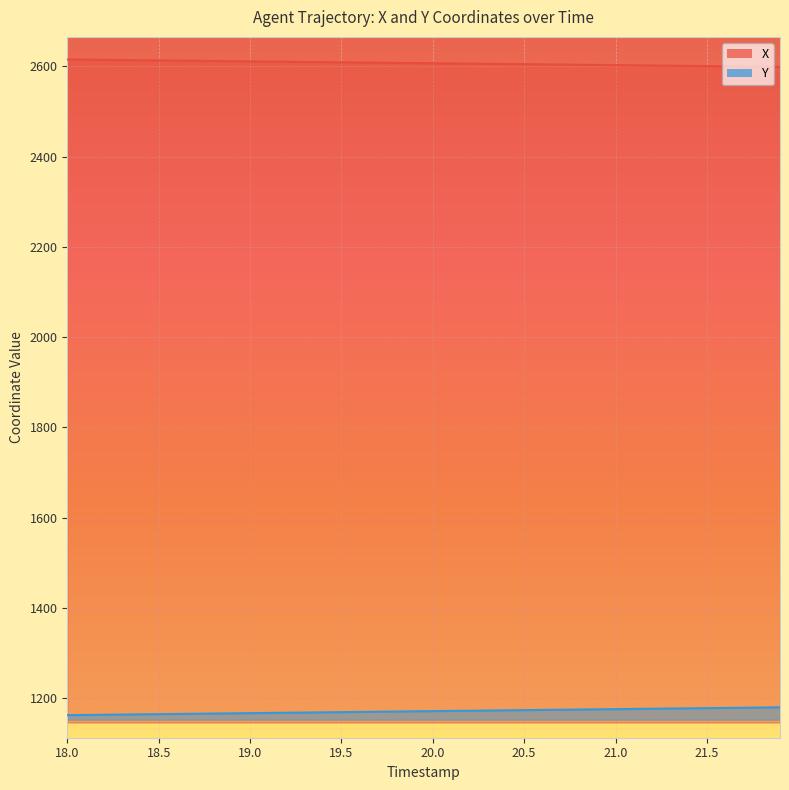

The value of Y at 20.5 is 1692.6. True or false?

False